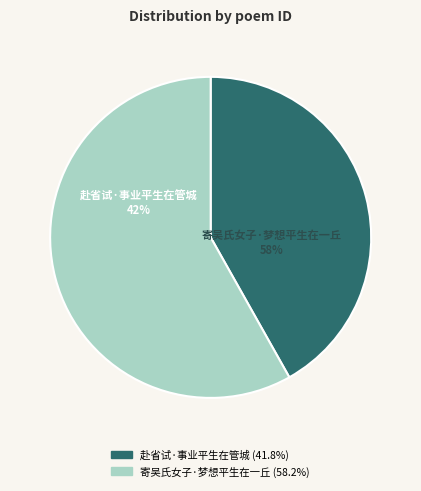

The 寄吴氏女子·梦想平生在一丘 slice represents 71% of the pie. True or false?

False